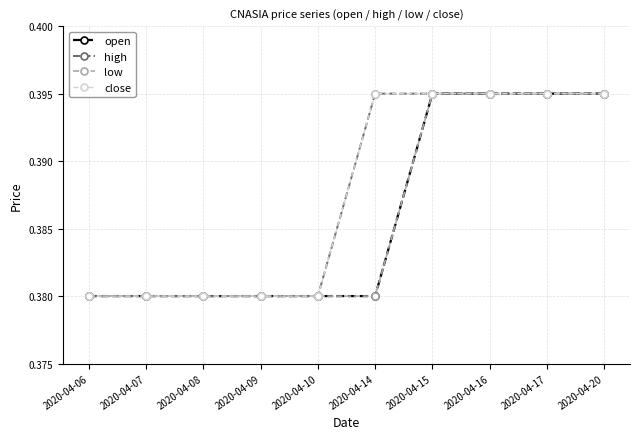

Which label corresponds to the largest value in the chart?

2020-04-15